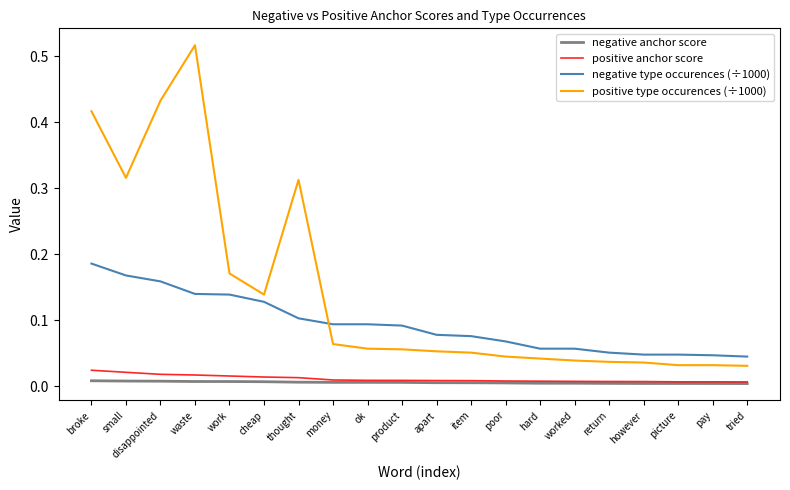

Is it true that positive type occurences (÷1000) equals 0.1 at apart?

True